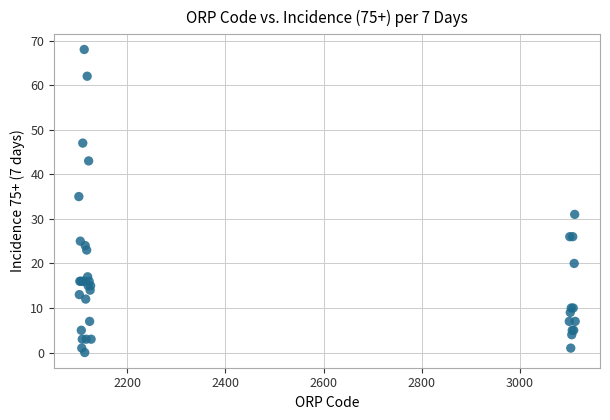

What Y value in the scatter plot is closest to 34?

35